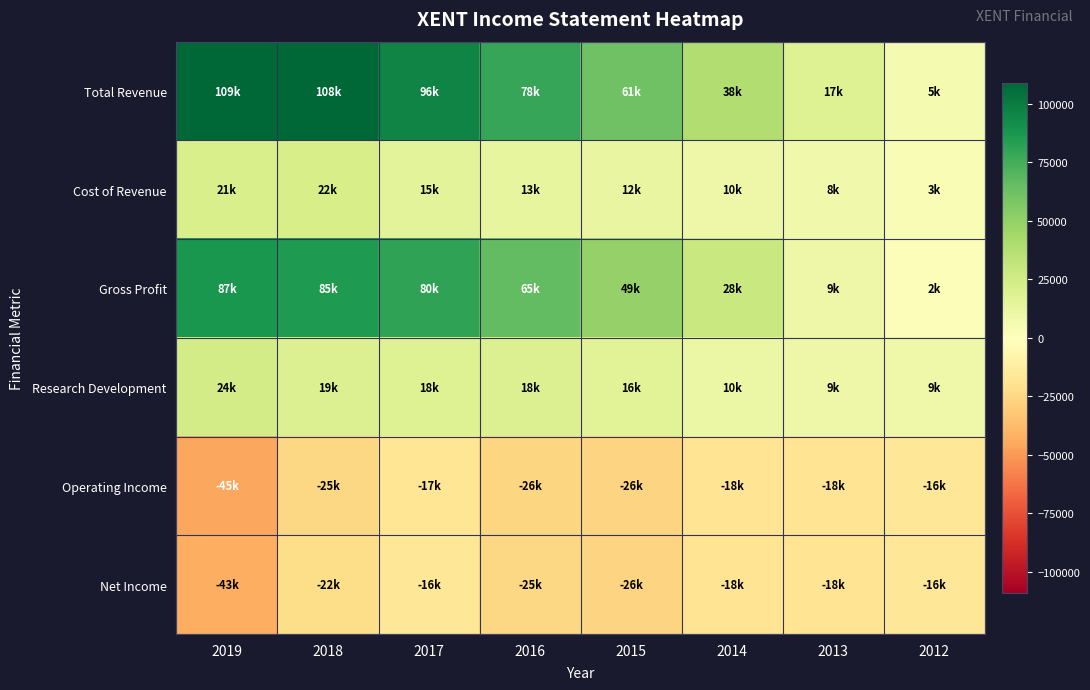

Reading left to right, extract all data points from this chart.

Total Revenue: 2019=109100	2018=108500	2017=96300	2016=78700	2015=61600	2014=38600	2013=17900	2012=5900
Cost of Revenue: 2019=21800	2018=22600	2017=15500	2016=13000	2015=12300	2014=10200	2013=8200	2012=3800
Gross Profit: 2019=87400	2018=85900	2017=80800	2016=65700	2015=49300	2014=28400	2013=9800	2012=2000
Research Development: 2019=24300	2018=19300	2017=18400	2016=18900	2015=16600	2014=10300	2013=9500	2012=9300
Operating Income: 2019=-45400	2018=-25000	2017=-17600	2016=-26100	2015=-26900	2014=-18100	2013=-18000	2012=-16500
Net Income: 2019=-43000	2018=-22900	2017=-16400	2016=-25200	2015=-26600	2014=-18400	2013=-18400	2012=-16400